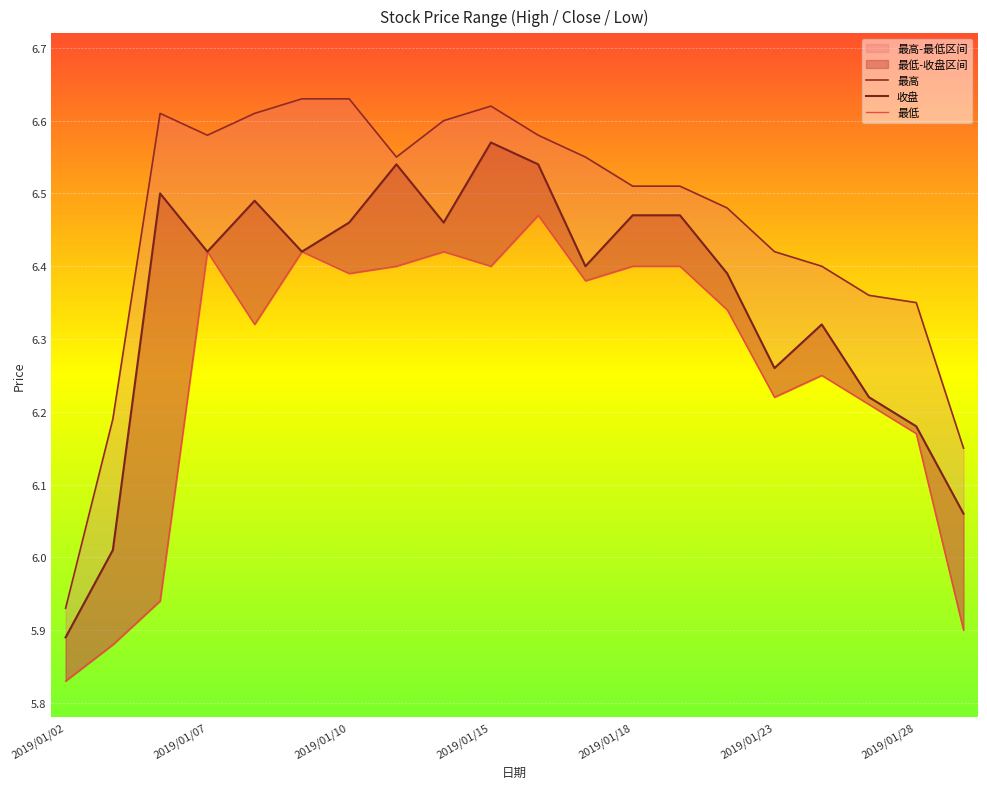

What is the value of the 收盘 point at the 6th from the left?

6.4